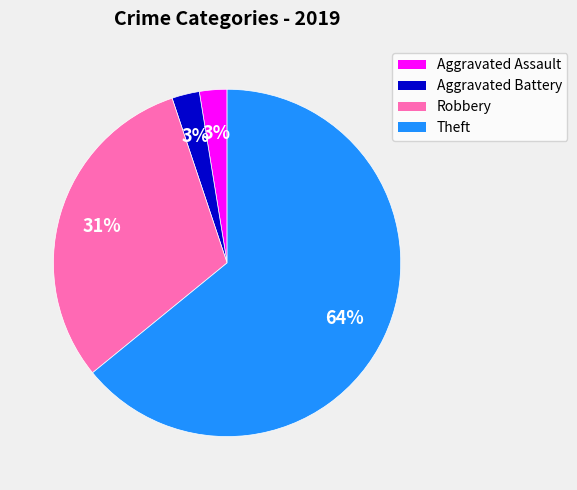

True or false: Theft accounts for 64% of the total.

True